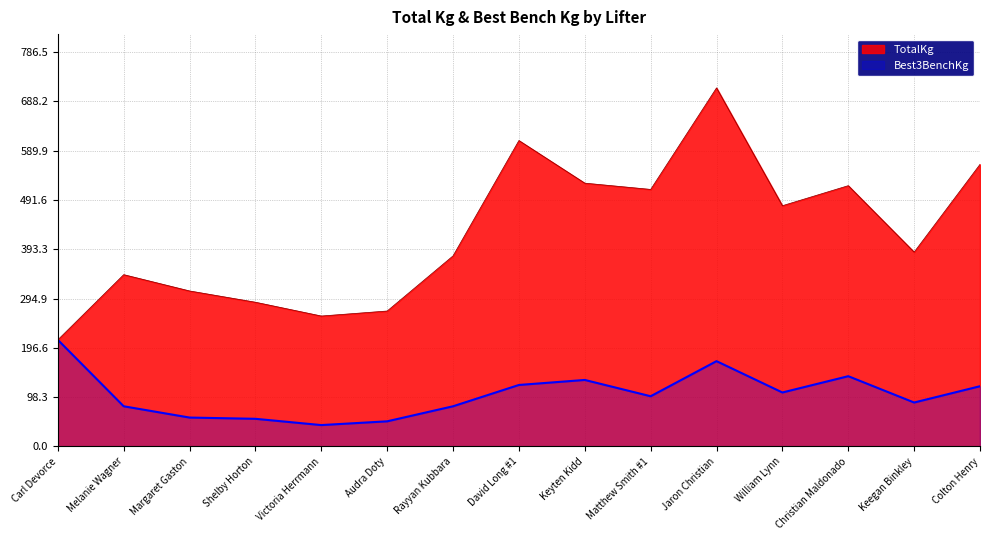

Reading left to right, list all the values displayed in this chart.

TotalKg: 212.5	342.5	310.0	287.5	260.0	270.0	380.0	610.0	525.0	512.5	715.0	480.0	520.0	387.5	562.5
Best3BenchKg: 212.5	80.0	57.5	55.0	42.5	50.0	80.0	122.5	132.5	100.0	170.0	107.5	140.0	87.5	120.0